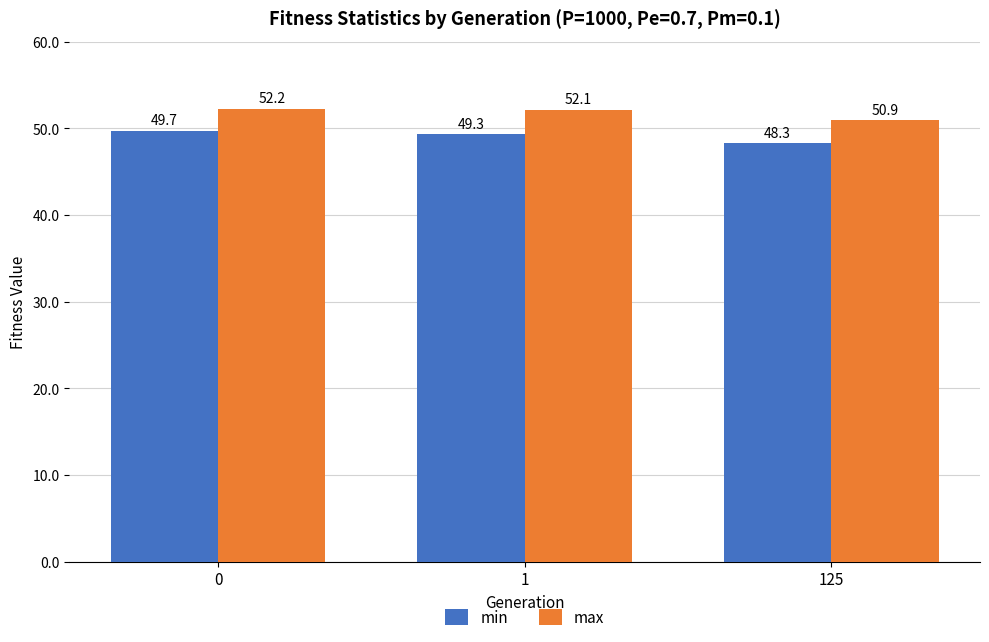

The min series shows 49.7 at 0. True or false?

True